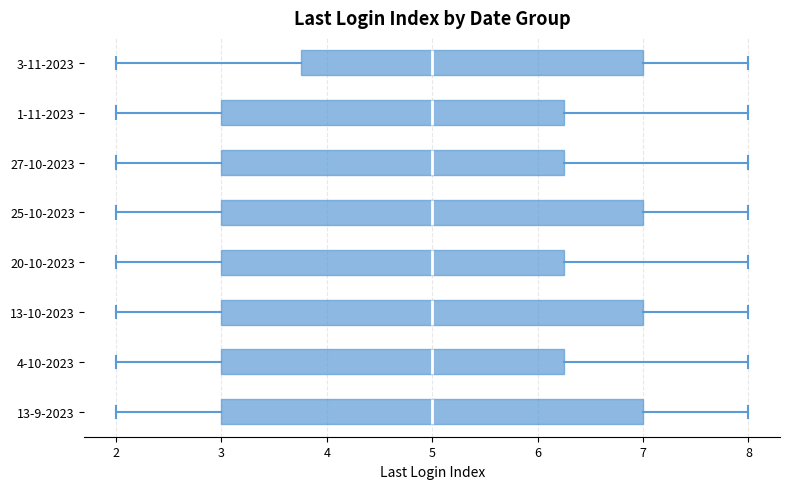

Where is the right edge of the box for 1-11-2023 on the x-axis? The values are not printed on the chart, so give them approximately, as read against the axis.

6.3